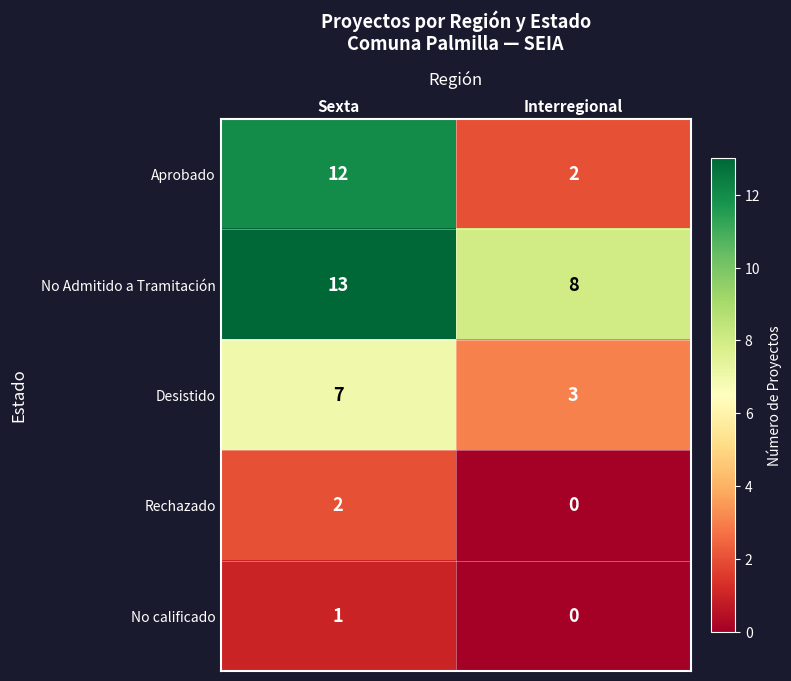

What is the average value of the Desistido series?

5